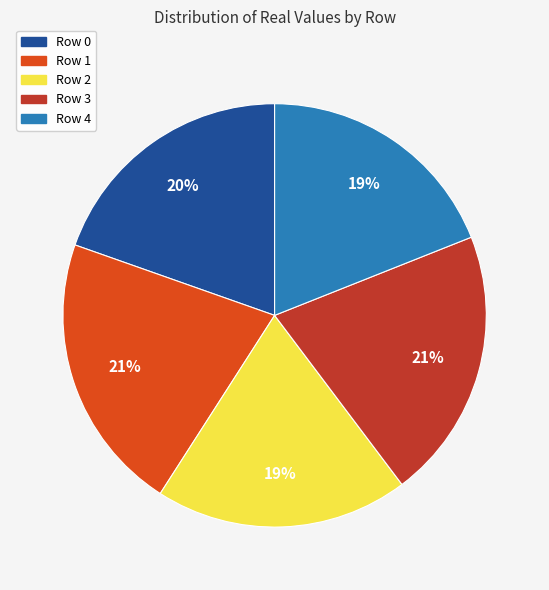

Which has a higher value, Row 4 or Row 3?

Row 3